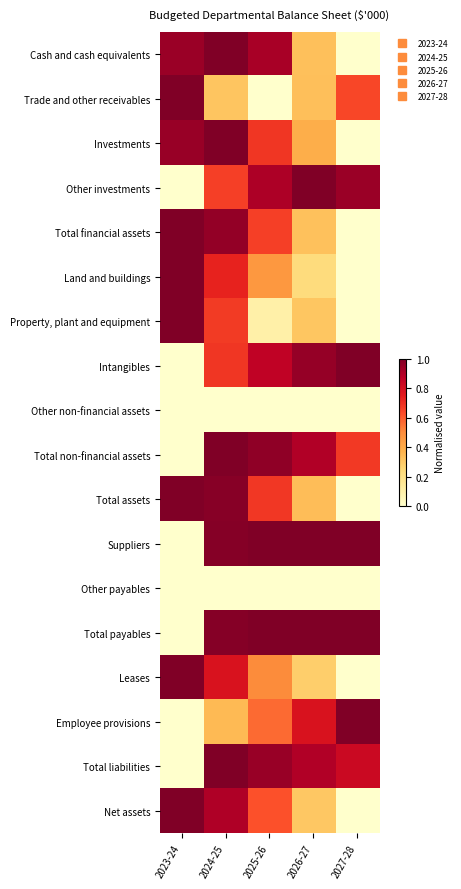

At how many categories does at least one series exceed 0?

5